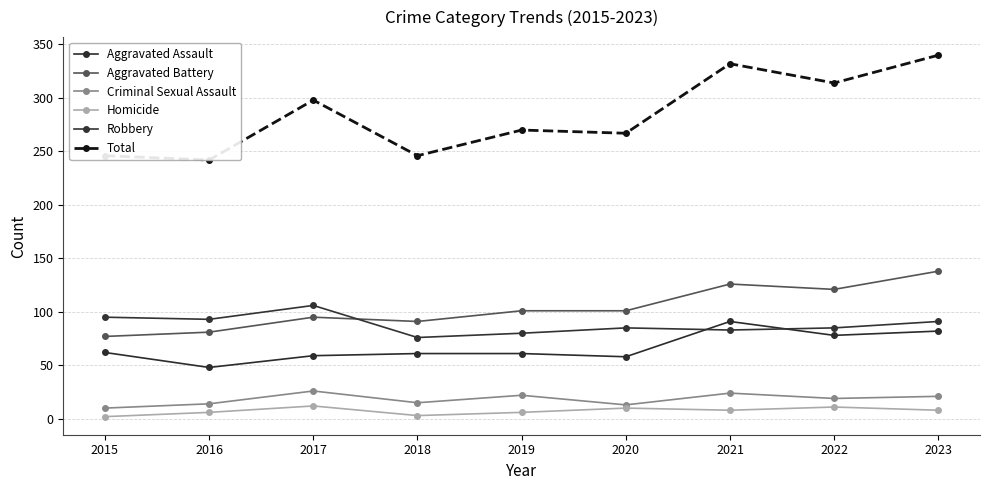

Does the chart display data point markers on the line(s)?

Yes